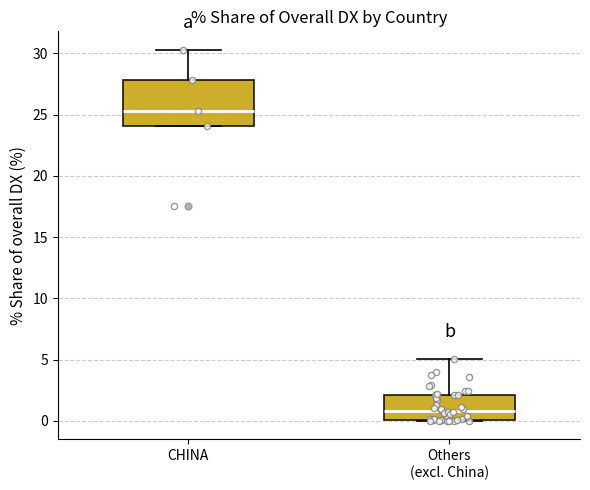

Which box's median line is the lowest?

Others (excl. China)